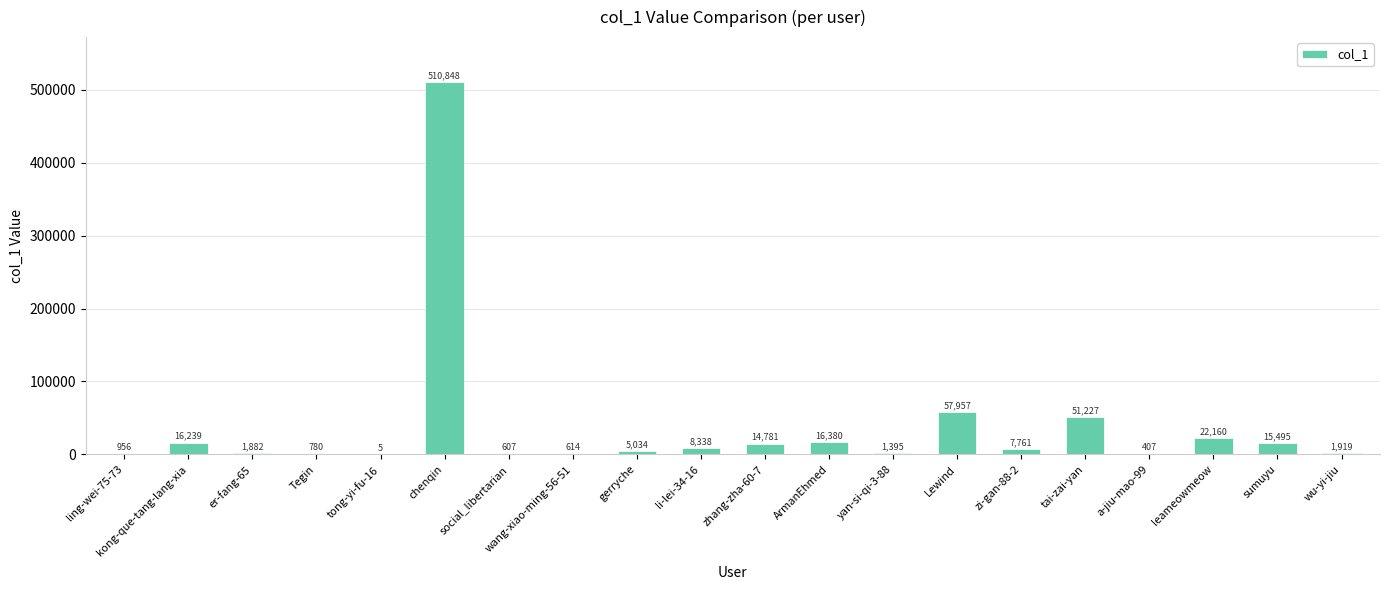

Which category has the highest value across all series?

chenqin